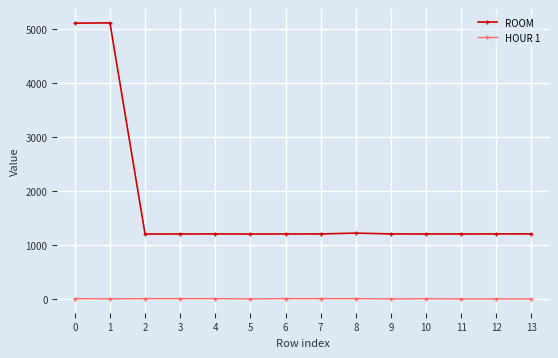

Is it true that HOUR 1 equals 2 at 11?

True